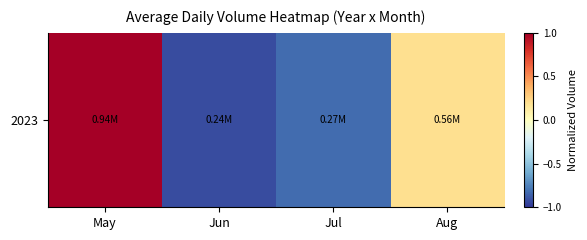

How many values are below 0?

2